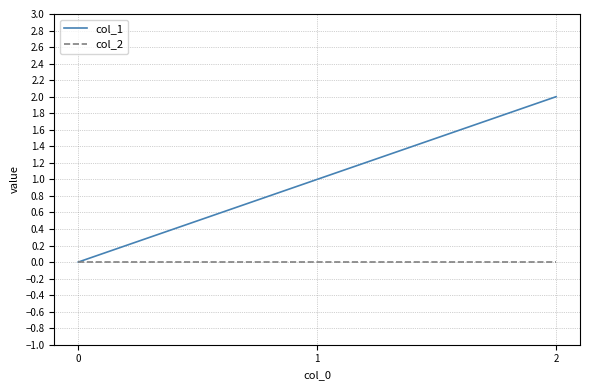

Rank the series by their average value, from lowest to highest.

col_2, col_1